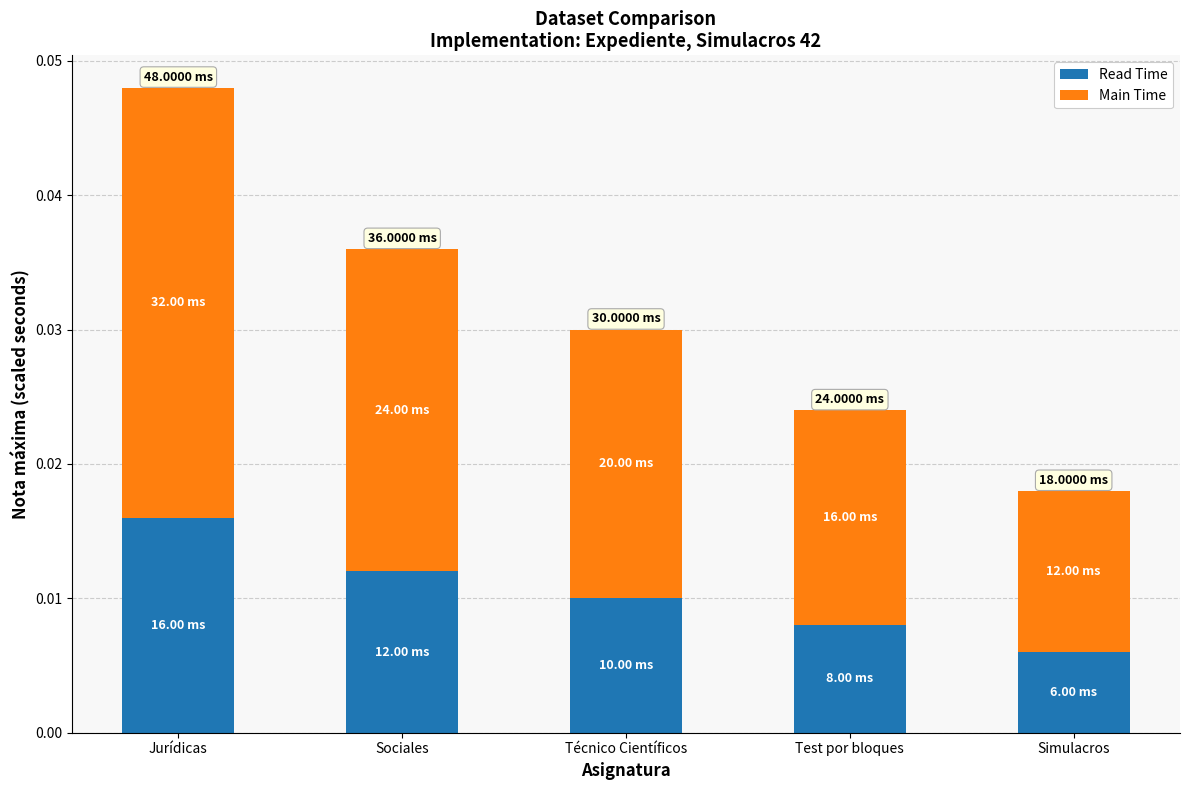

At which label does Read Time reach its peak?

Jurídicas